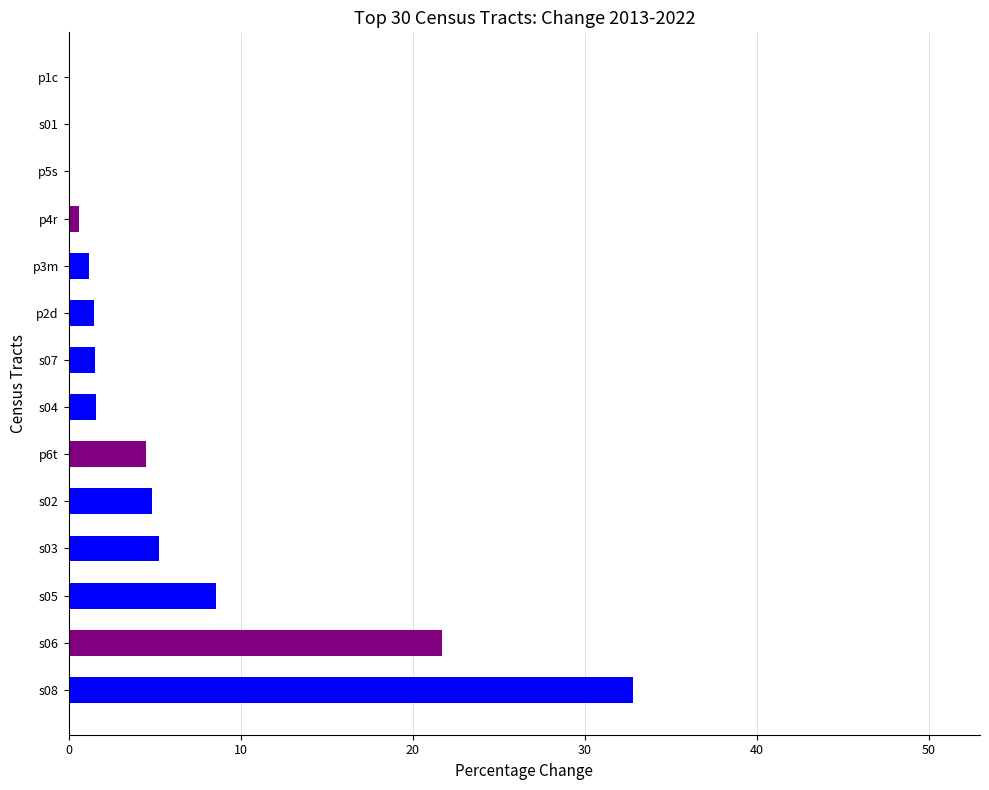

Is it true that the value at 10 is 0.2?

False